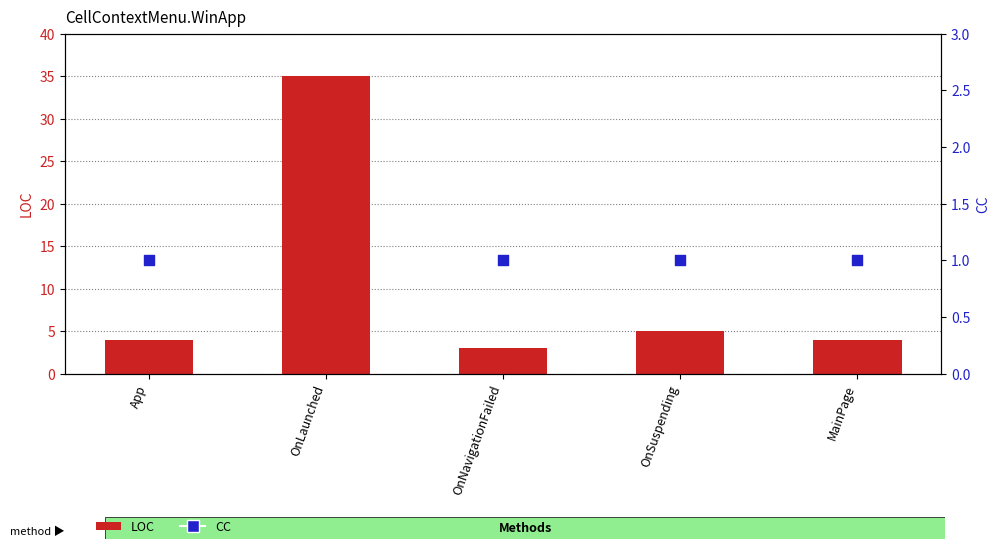

Which series contains the lowest Y value?

CC